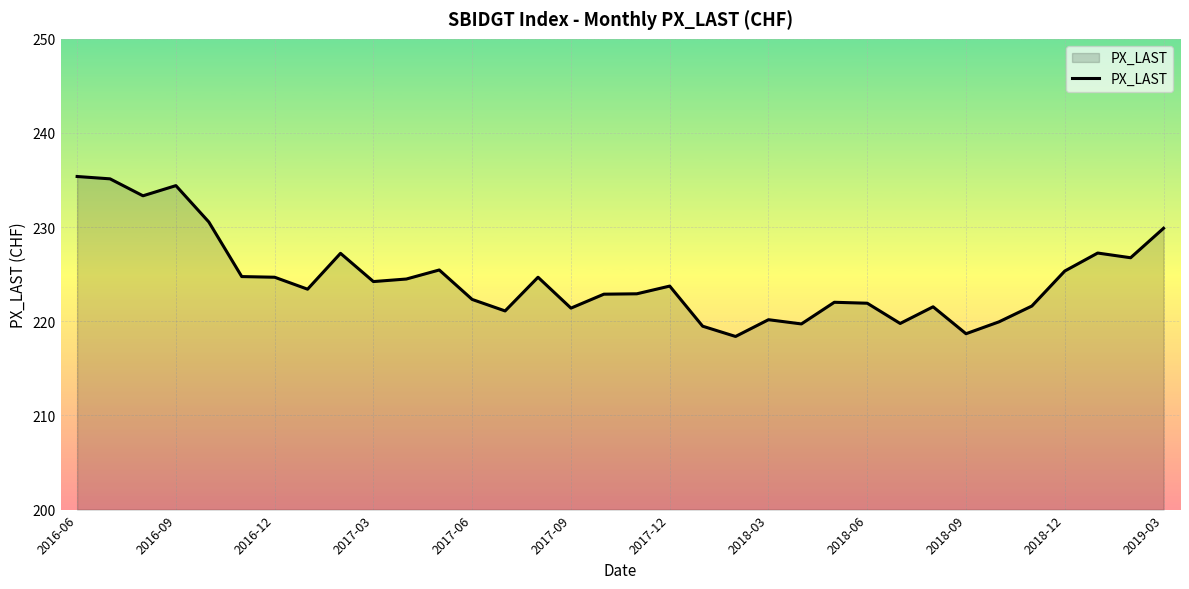

What is the smallest value displayed?

218.4